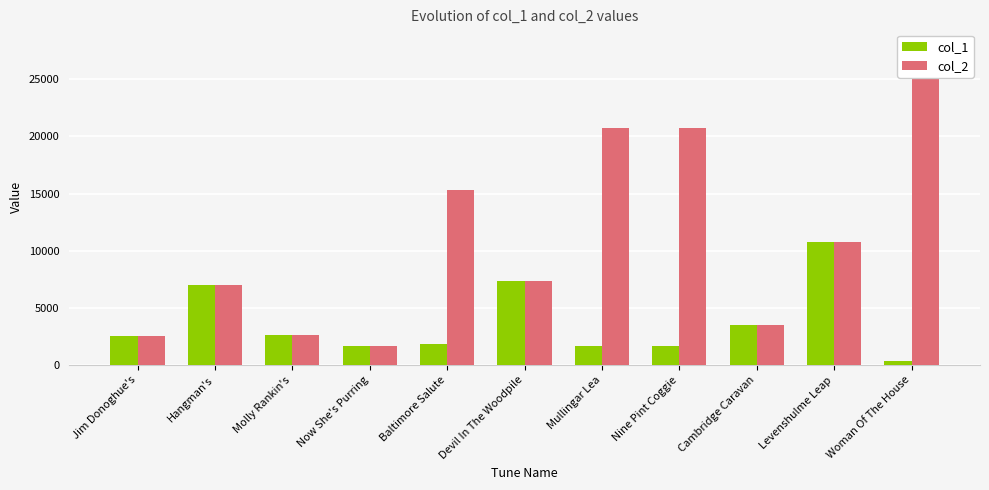

What is the difference between the highest and lowest values at Woman Of The House?

27653